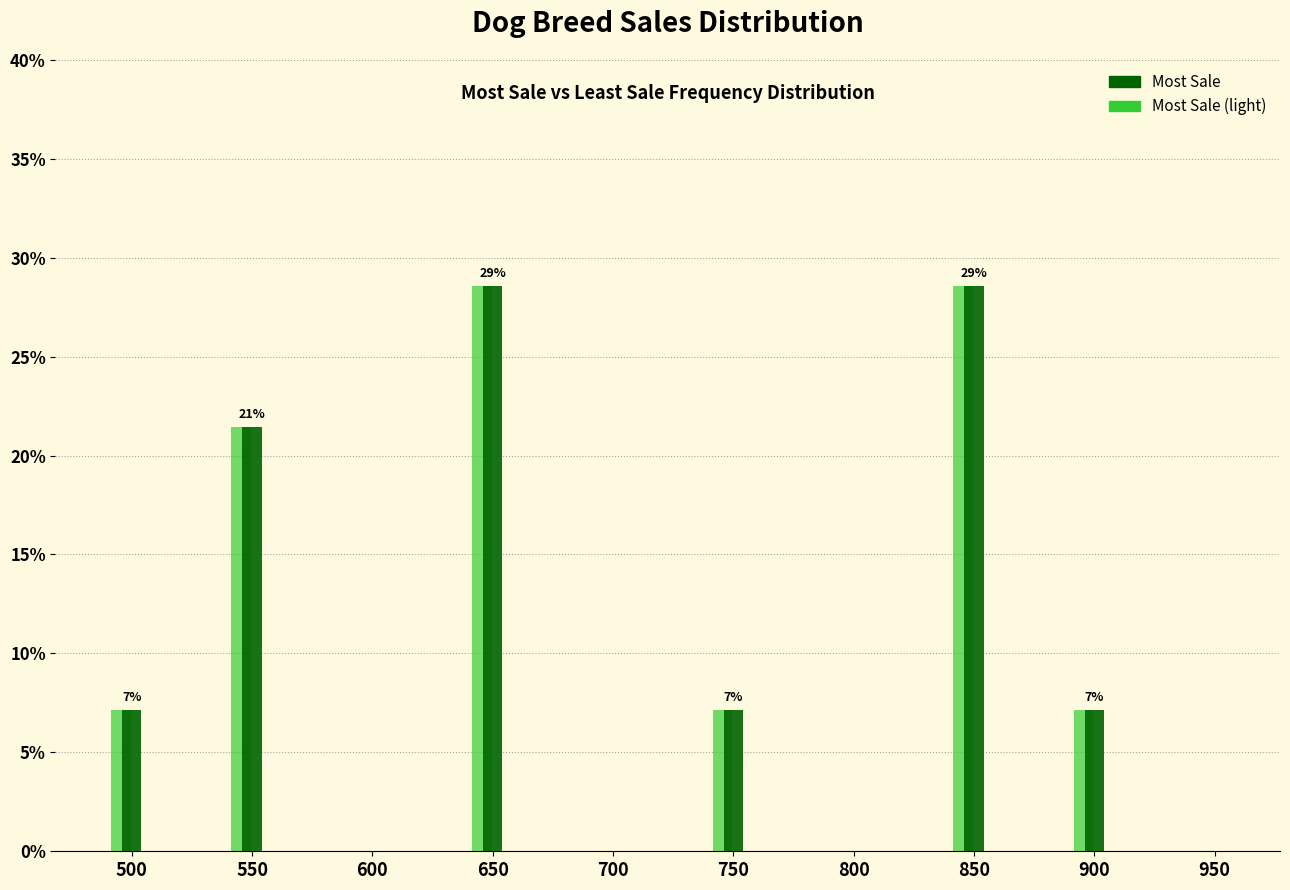

What is the total value across all series at 550?

42.9